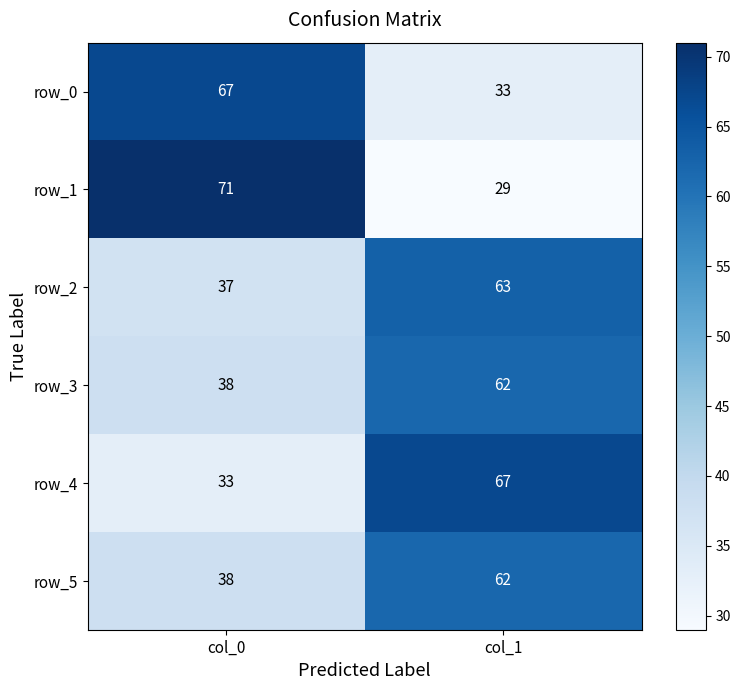

Reading left to right, list all the values displayed in this chart.

row_0: 67	33
row_1: 71	29
row_2: 37	63
row_3: 38	62
row_4: 33	67
row_5: 38	62